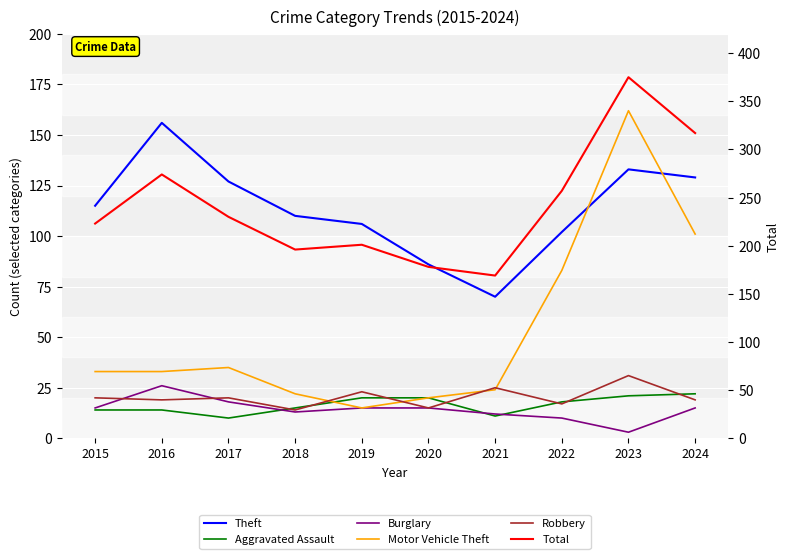

What is the value of the Motor Vehicle Theft point at the 1st from the left?

33